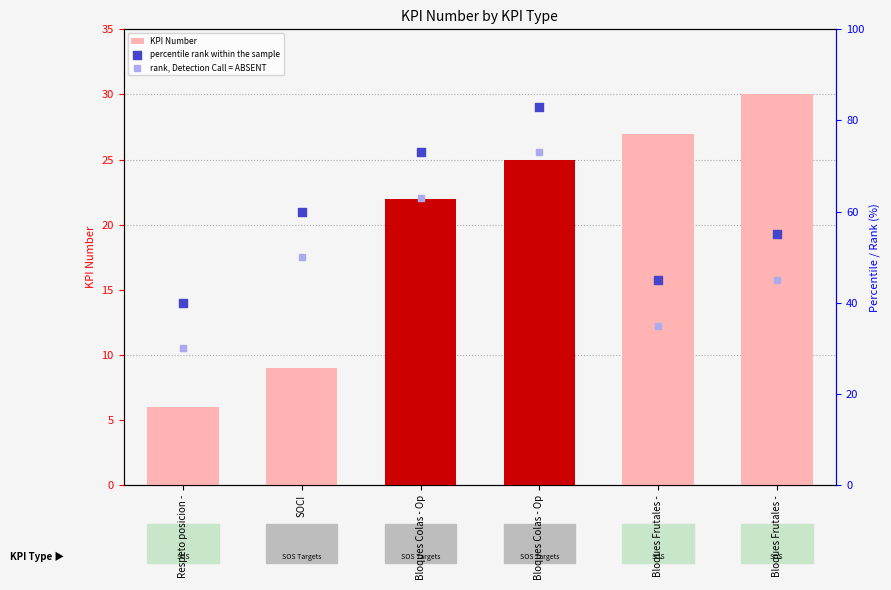

What is the total value across all series at Respeto posicion -?

76